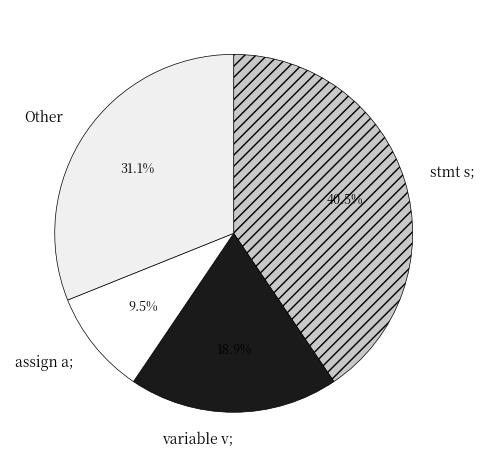

Does assign a; represent more than half of the total?

No